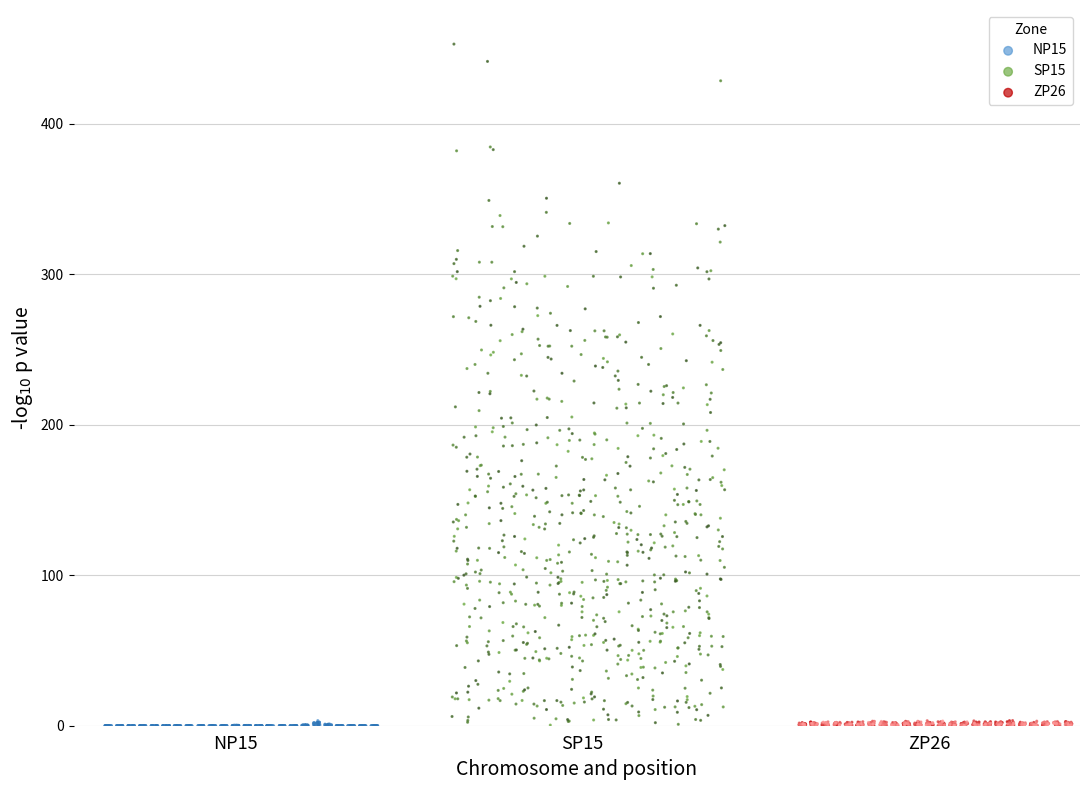

Which series has the largest Y range (max minus min)?

SP15